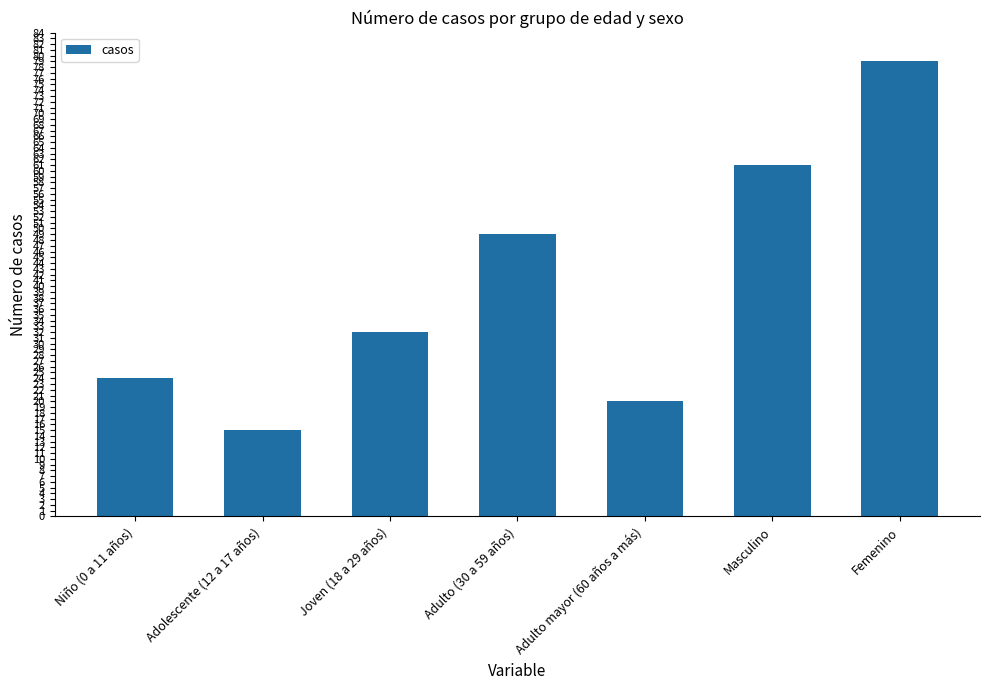

What is the change in value from Joven (18 a 29 años) to Adulto mayor (60 años a más)?

-12